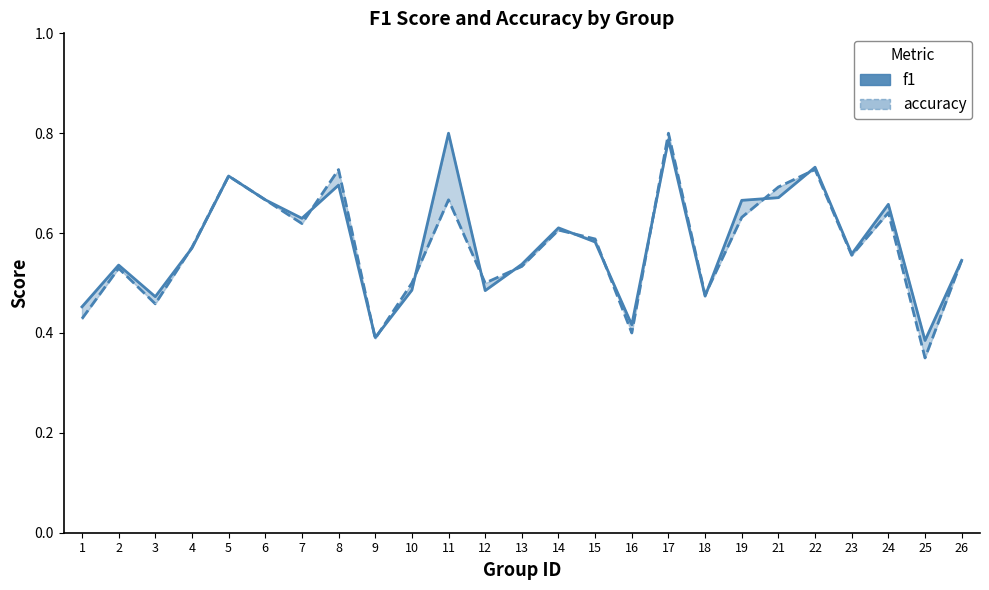

At which category is the sum across all series the highest?

17